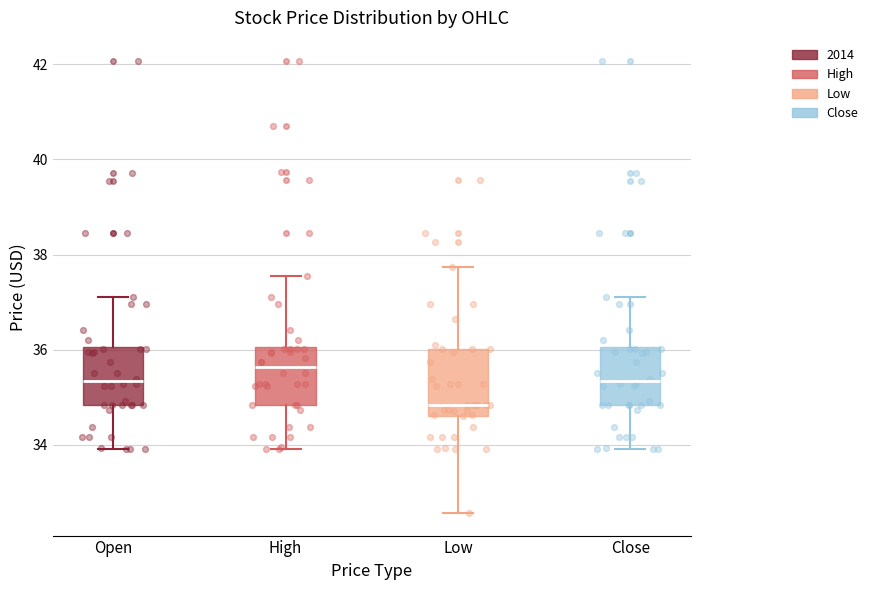

Reading left to right, transcribe this box plot: for each box, give where its median line is, the range the box spans, and where its two whiskers end, as read against the y-axis. The values are not printed on the chart, so give them approximately, as read against the axis.

Open: median 35.4, box 34.8 to 36.0, whiskers 34.0 to 37.2
High: median 35.6, box 34.8 to 36.0, whiskers 34.0 to 37.6
Low: median 34.8, box 34.6 to 36.0, whiskers 32.6 to 37.8
Close: median 35.4, box 34.8 to 36.0, whiskers 34.0 to 37.2